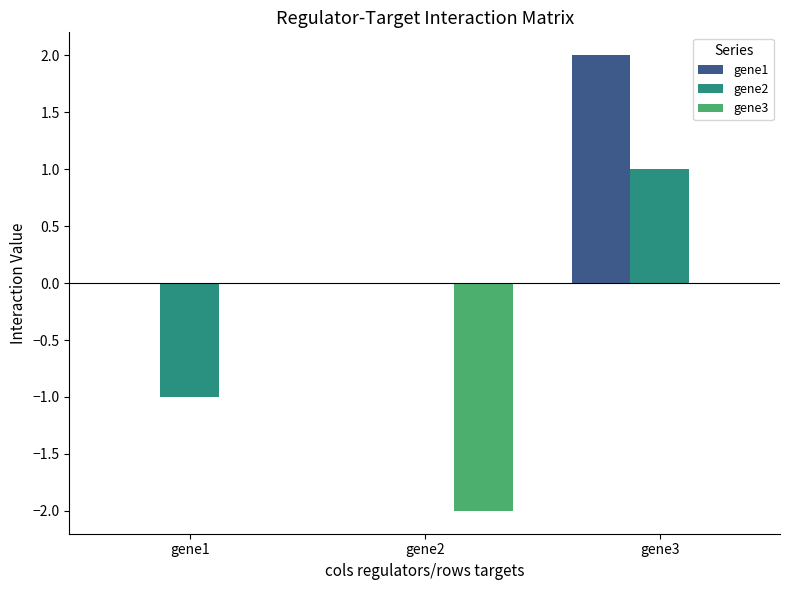

Does the chart contain stacked bars?

No